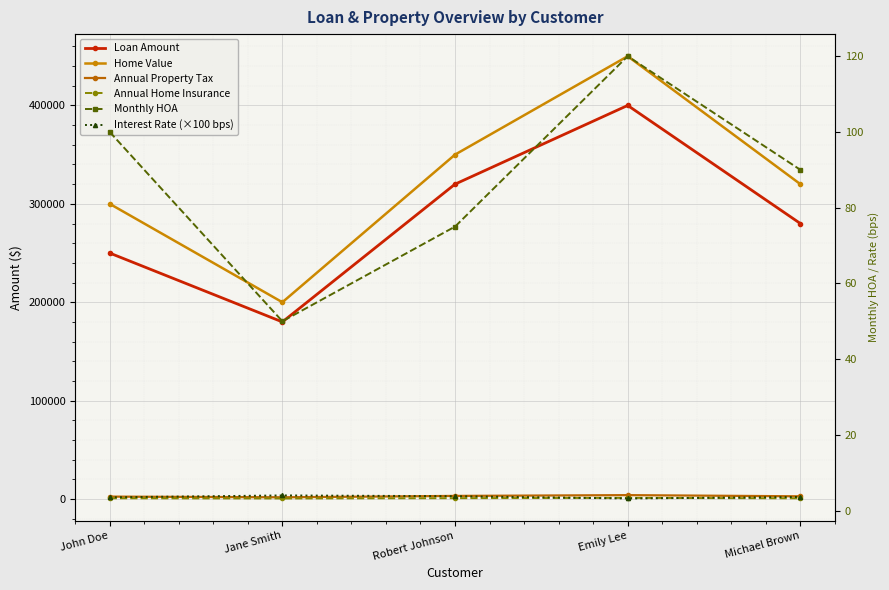

What is the difference between the maximum and minimum values in the Annual Property Tax series?

2200.0